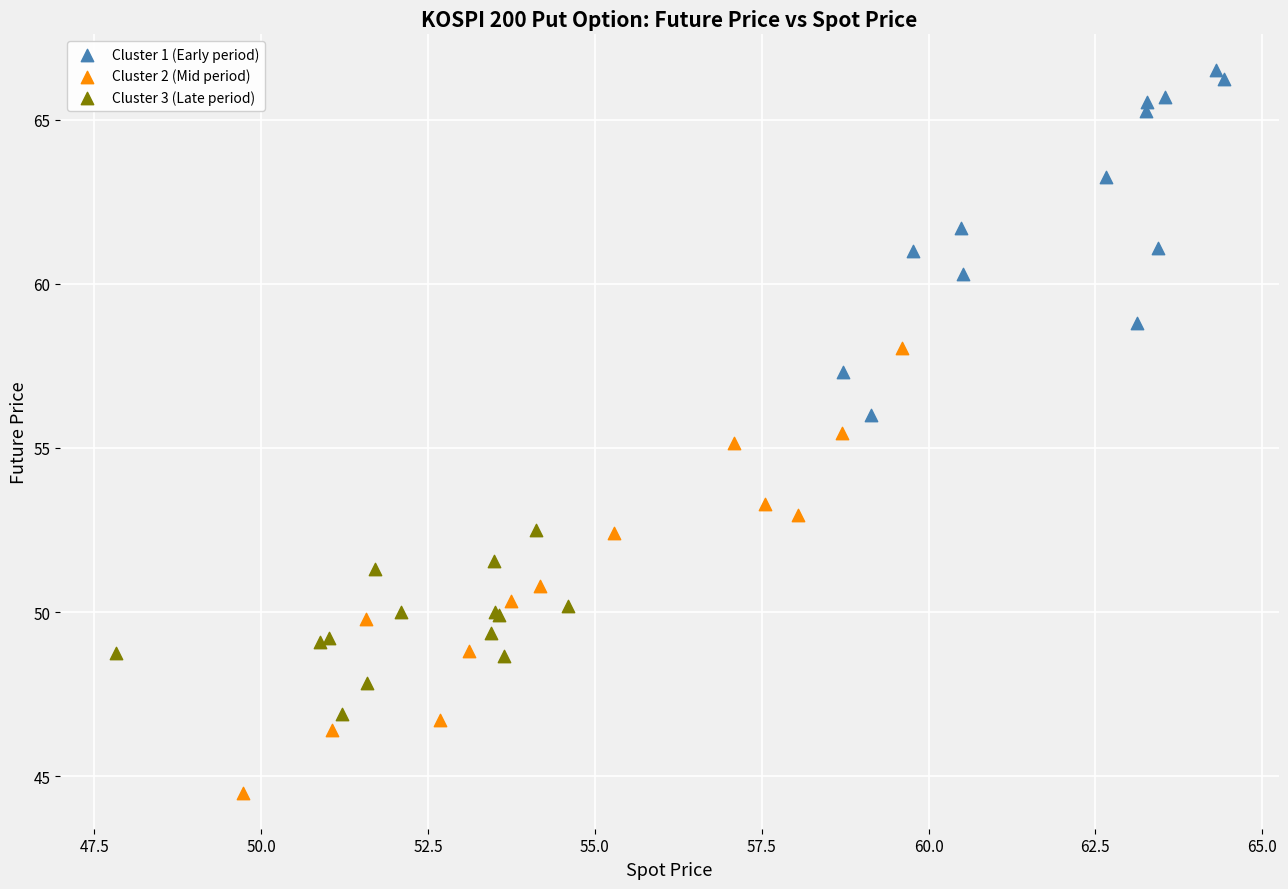

Which series contains the highest Y value?

Cluster 1 (Early period)